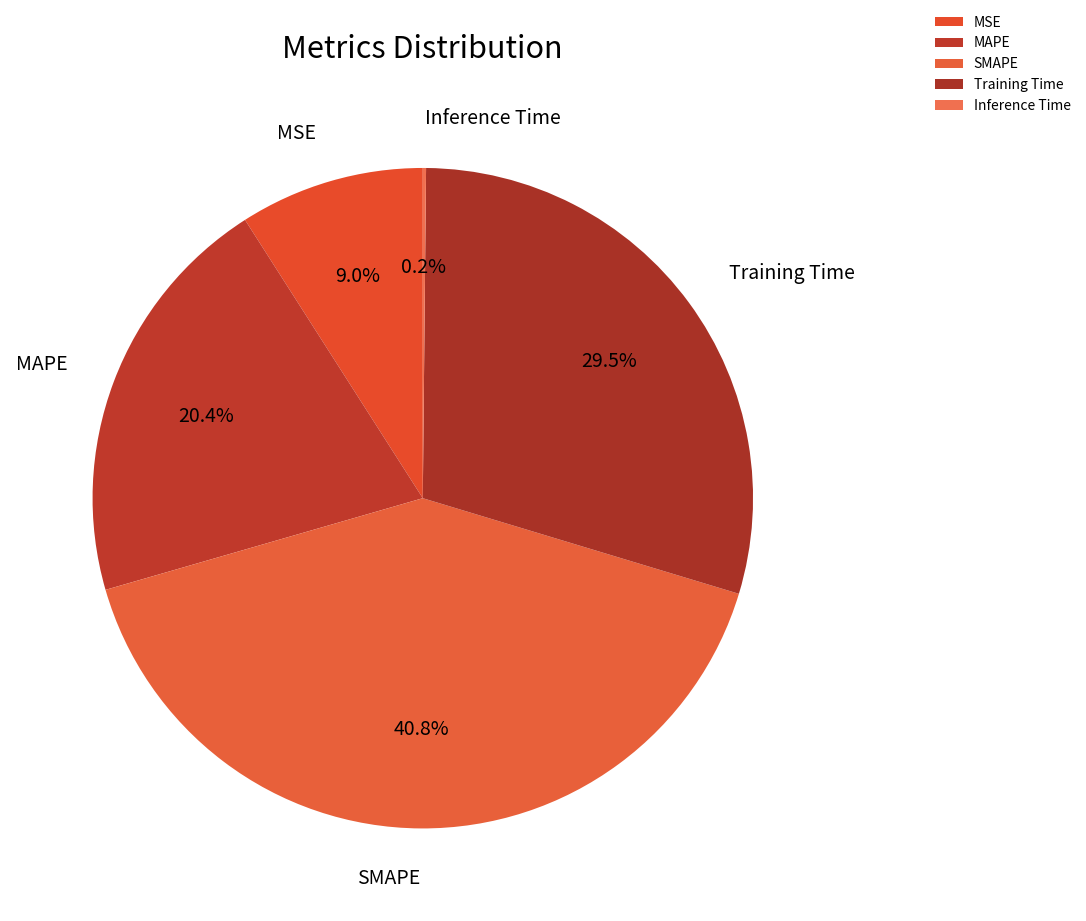

Is MAPE the majority of the pie?

No